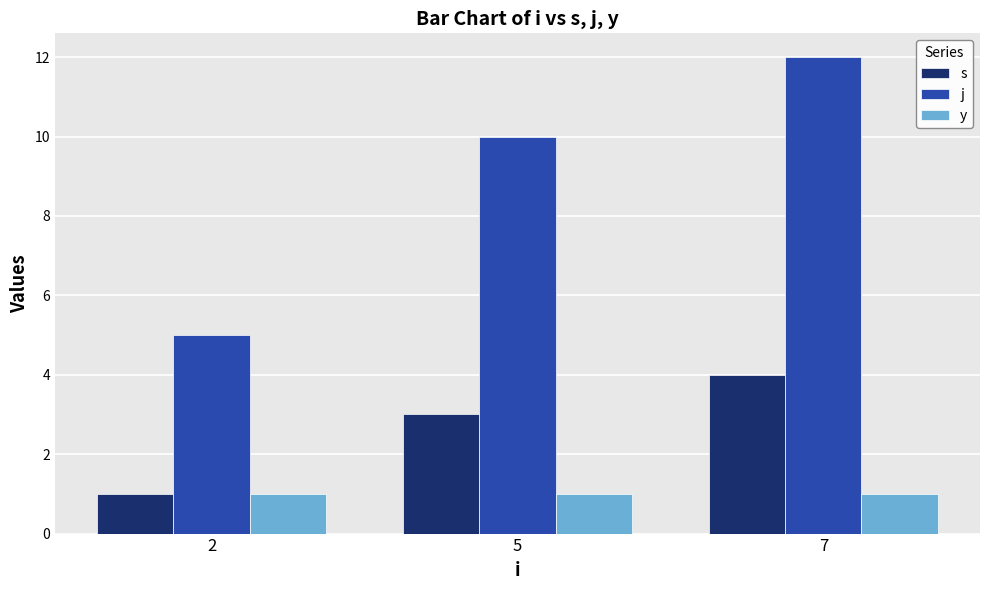

The j series shows 10 at 5. True or false?

True